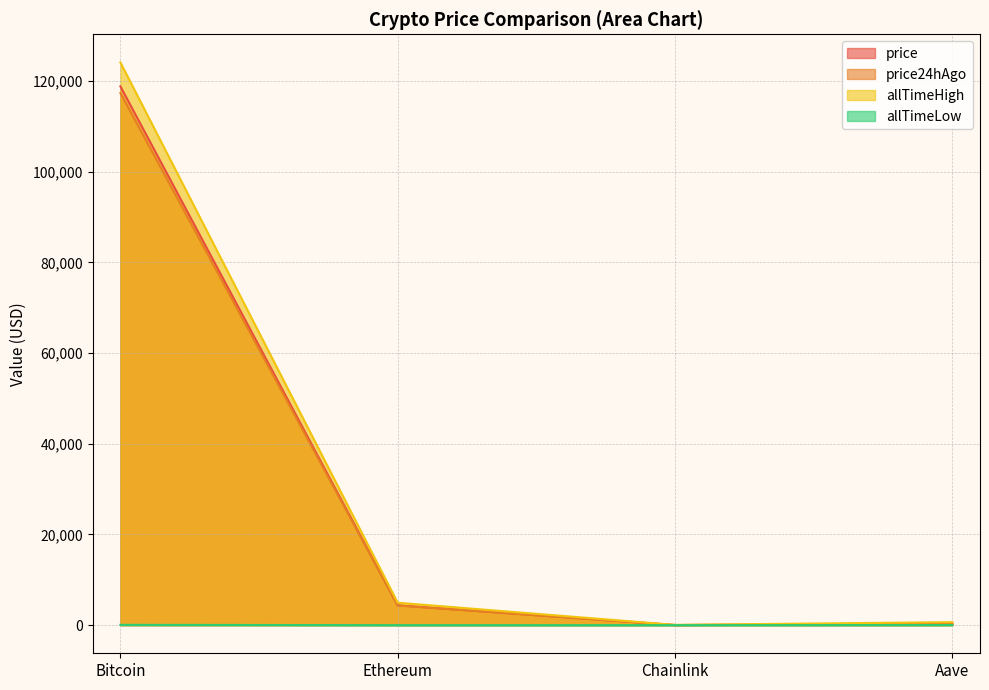

What is the label of the 3rd point from the right?

Ethereum